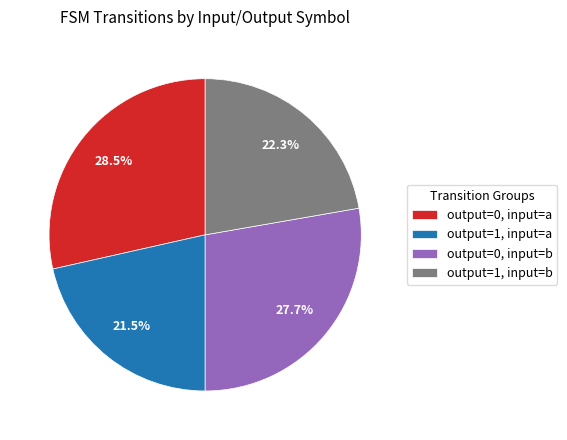

Is there a majority slice in this chart?

No